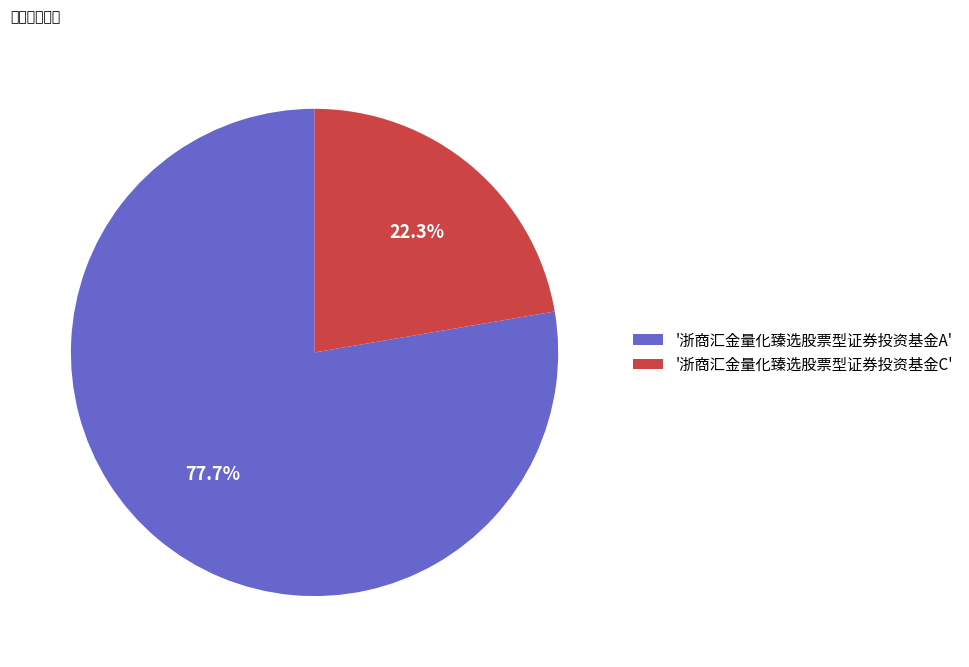

Is there a majority slice in this chart?

Yes